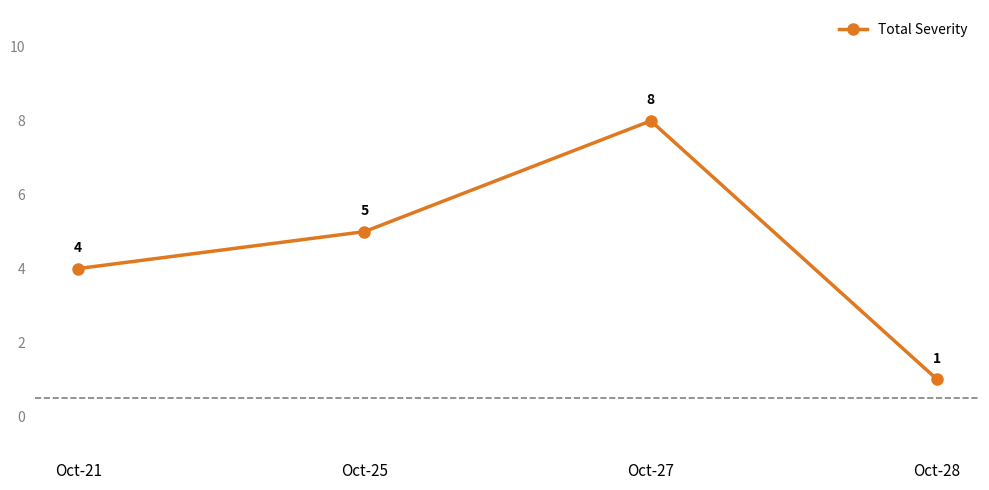

What is the value of the 3rd point from the left?

8